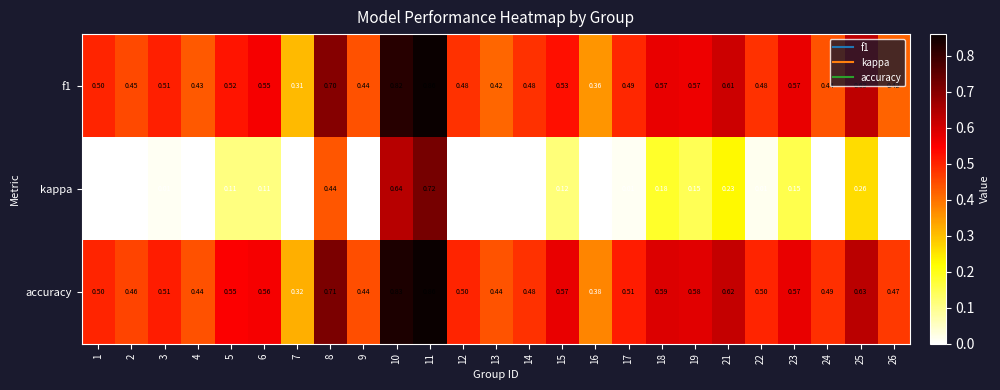

Which series has the widest spread of values?

kappa